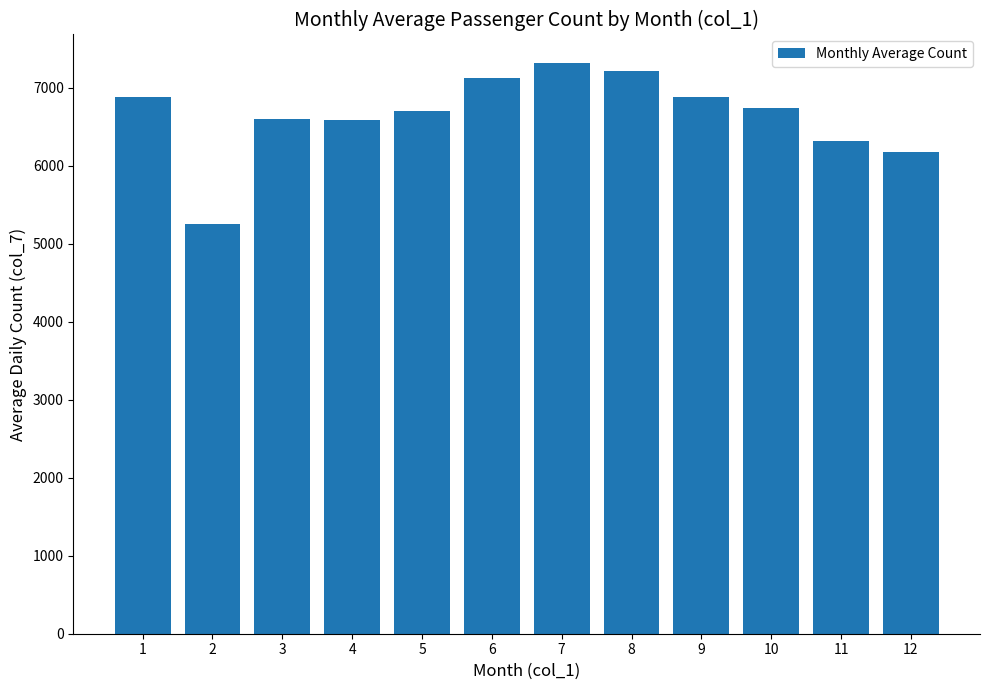

Between 4 and 9, which is larger?

9